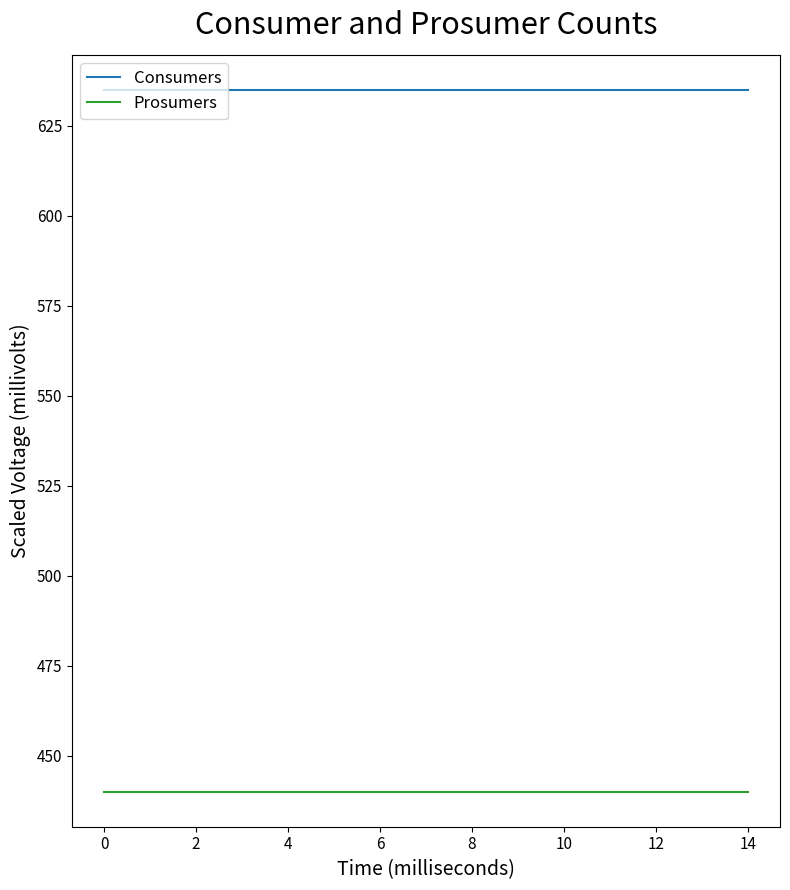

What is the greatest value displayed?

635